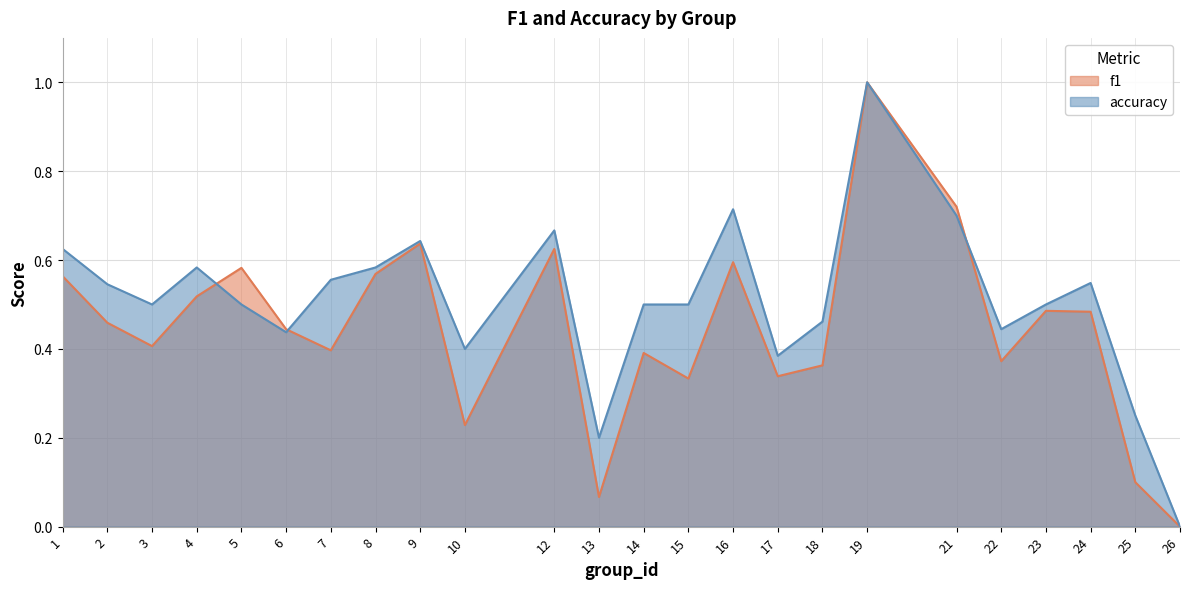

Reading left to right, extract all data points from this chart.

f1: 1=0.6	2=0.5	3=0.4	4=0.5	5=0.6	6=0.4	7=0.4	8=0.6	9=0.6	10=0.2	12=0.6	13=0.1	14=0.4	15=0.3	16=0.6	17=0.3	18=0.4	19=1.0	21=0.7	22=0.4	23=0.5	24=0.5	25=0.1	26=0.0
accuracy: 1=0.6	2=0.5	3=0.5	4=0.6	5=0.5	6=0.4	7=0.6	8=0.6	9=0.6	10=0.4	12=0.7	13=0.2	14=0.5	15=0.5	16=0.7	17=0.4	18=0.5	19=1.0	21=0.7	22=0.4	23=0.5	24=0.5	25=0.2	26=0.0